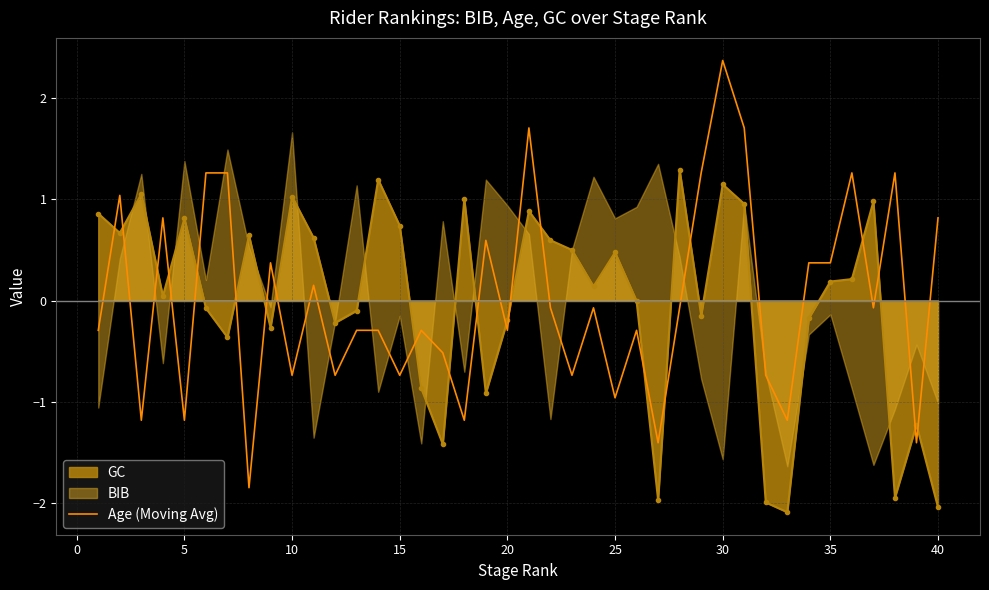

How many intersections are there between Age (Moving Avg) and GC?

21